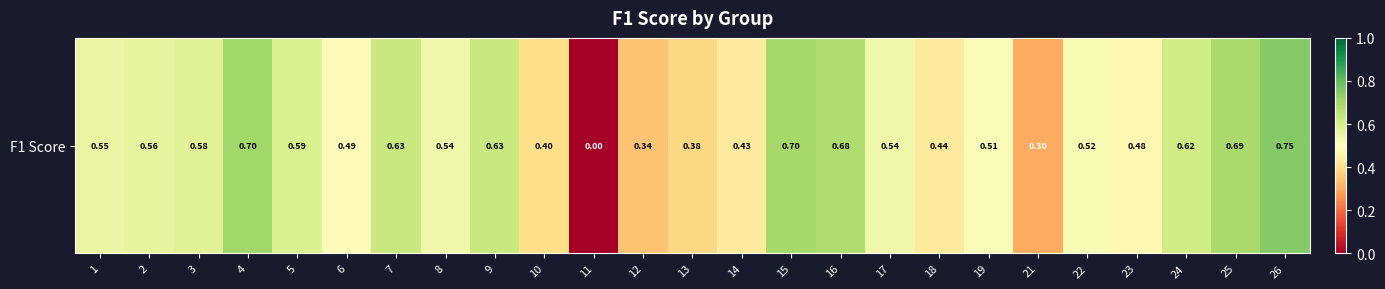

Reading left to right, list all the values displayed in this chart.

1=0.6	2=0.6	3=0.6	4=0.7	5=0.6	6=0.5	7=0.6	8=0.5	9=0.6	10=0.4	11=0.0	12=0.3	13=0.4	14=0.4	15=0.7	16=0.7	17=0.5	18=0.4	19=0.5	21=0.3	22=0.5	23=0.5	24=0.6	25=0.7	26=0.8